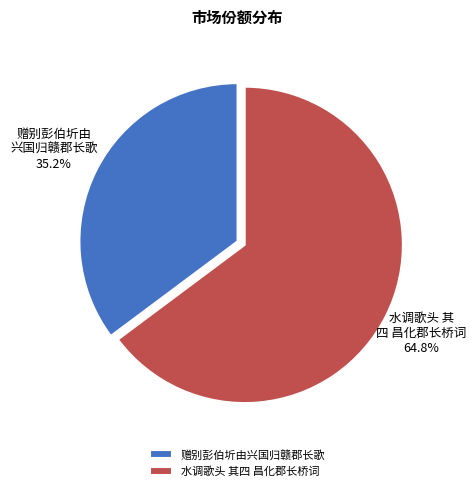

The 水调歌头 其四 昌化郡长桥词 slice represents 78% of the pie. True or false?

False